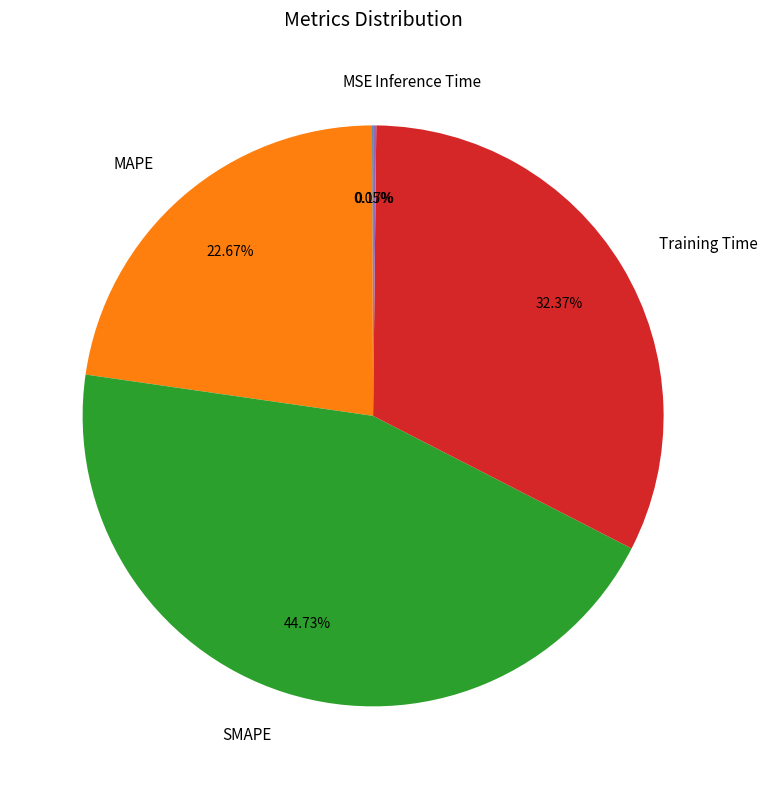

Which category has the biggest portion of the pie?

SMAPE